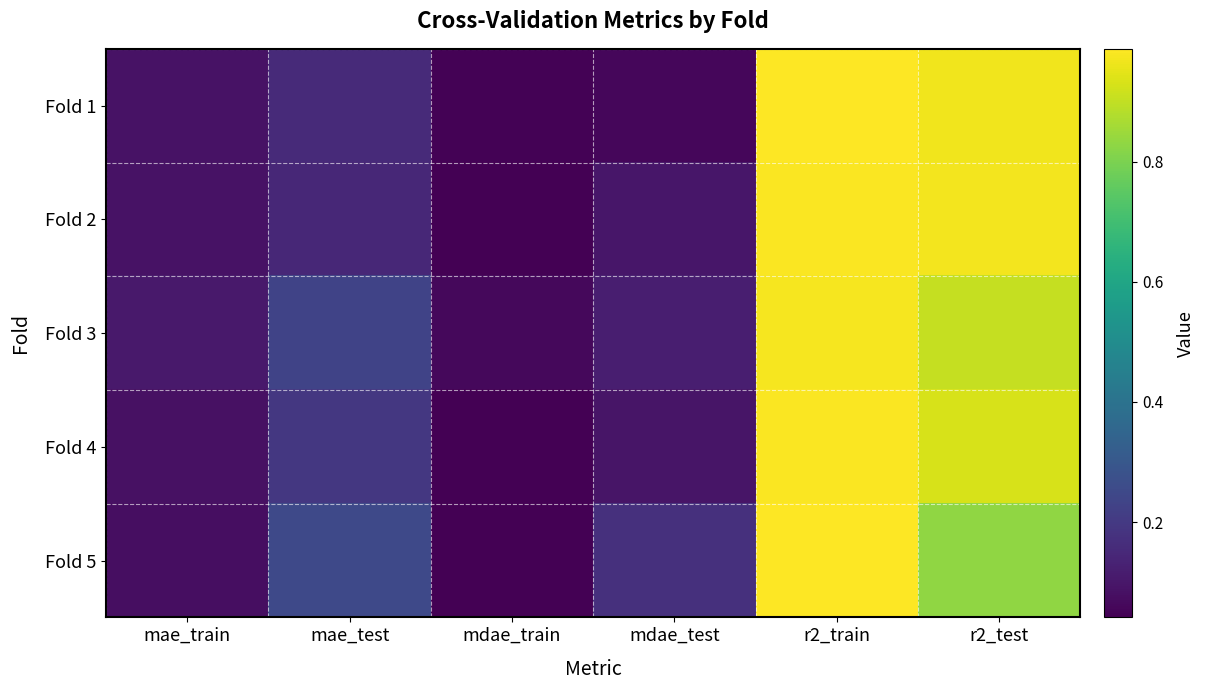

Reading left to right, extract all data points from this chart.

Fold 1: mae_train=0.1	mae_test=0.2	mdae_train=0.0	mdae_test=0.1	r2_train=1.0	r2_test=1.0
Fold 2: mae_train=0.1	mae_test=0.1	mdae_train=0.0	mdae_test=0.1	r2_train=1.0	r2_test=1.0
Fold 3: mae_train=0.1	mae_test=0.2	mdae_train=0.1	mdae_test=0.1	r2_train=1.0	r2_test=0.9
Fold 4: mae_train=0.1	mae_test=0.2	mdae_train=0.0	mdae_test=0.1	r2_train=1.0	r2_test=0.9
Fold 5: mae_train=0.1	mae_test=0.2	mdae_train=0.0	mdae_test=0.2	r2_train=1.0	r2_test=0.8